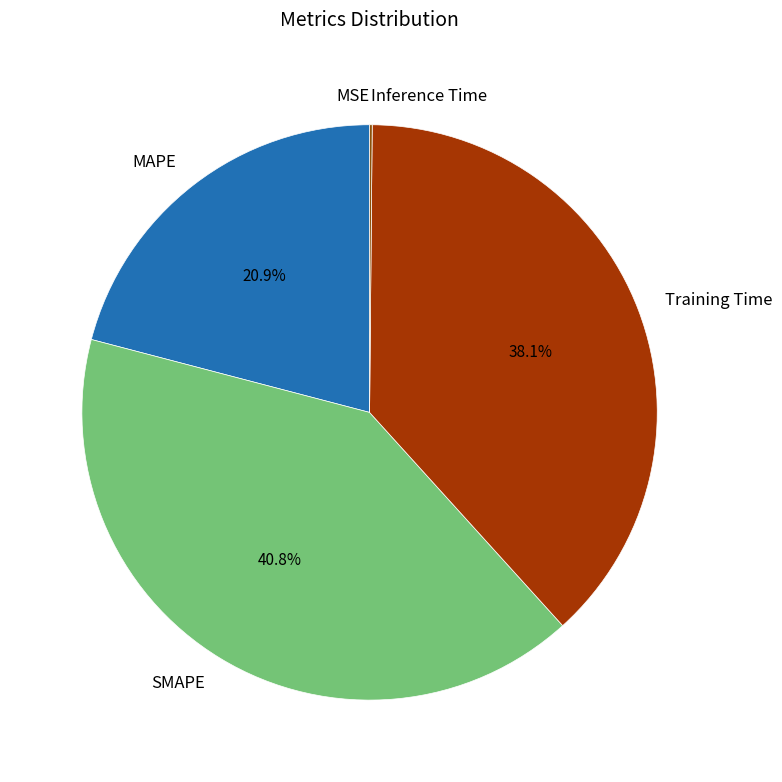

Which category has the biggest portion of the pie?

SMAPE